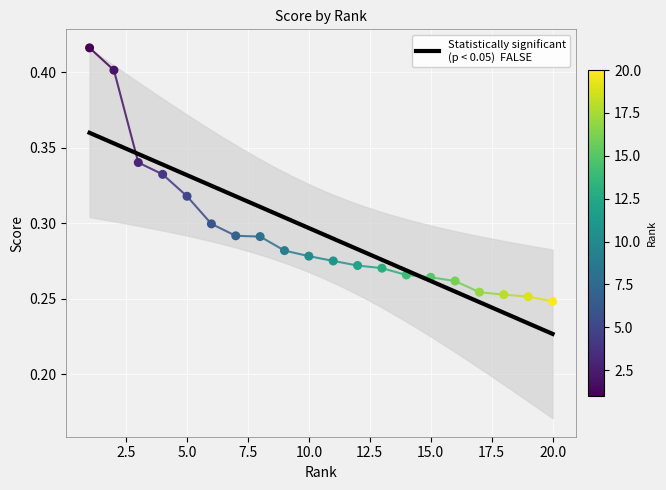

Between 9 and 7, which is larger?

7